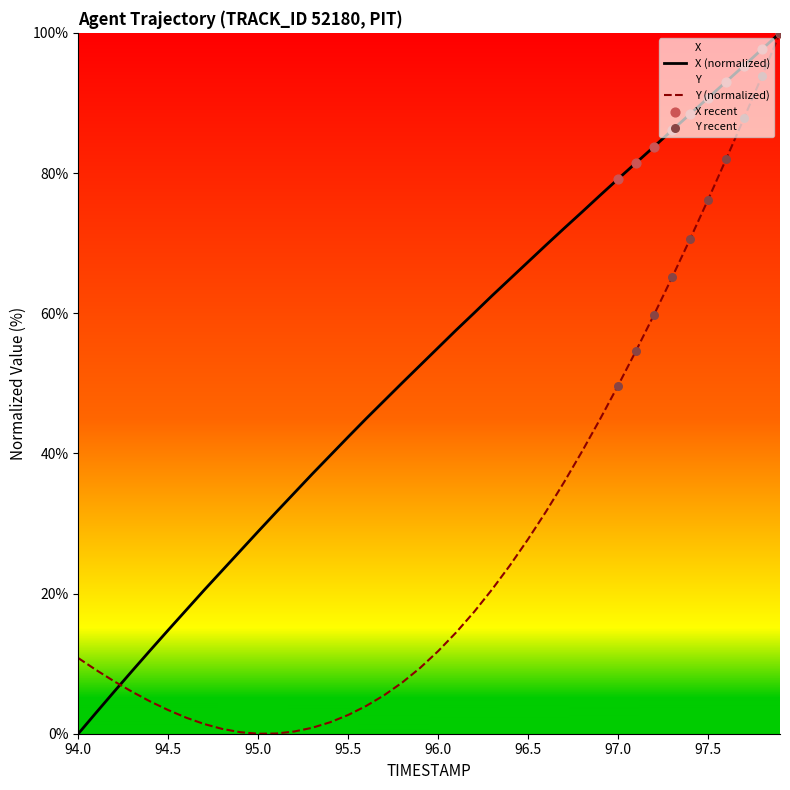

Is the value of Y at 95.2 greater than the value of X at 97.5?

No